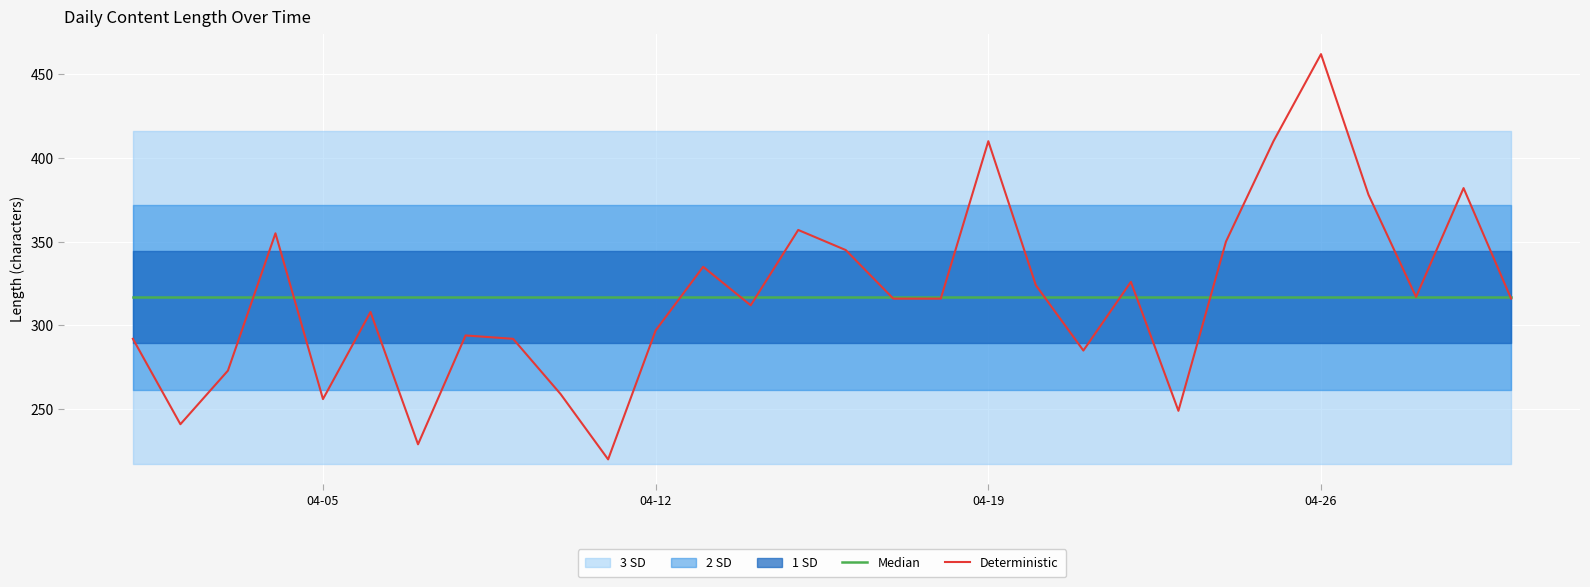

True or false: Median and Deterministic intersect in this chart.

True